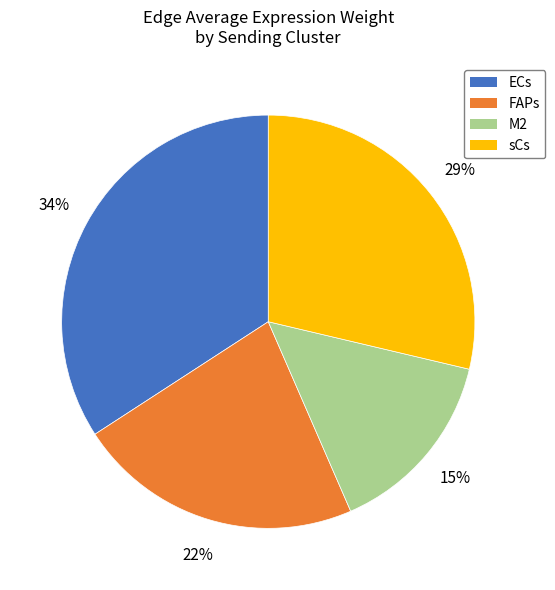

What percentage is the sCs slice, to the nearest percent?

29%